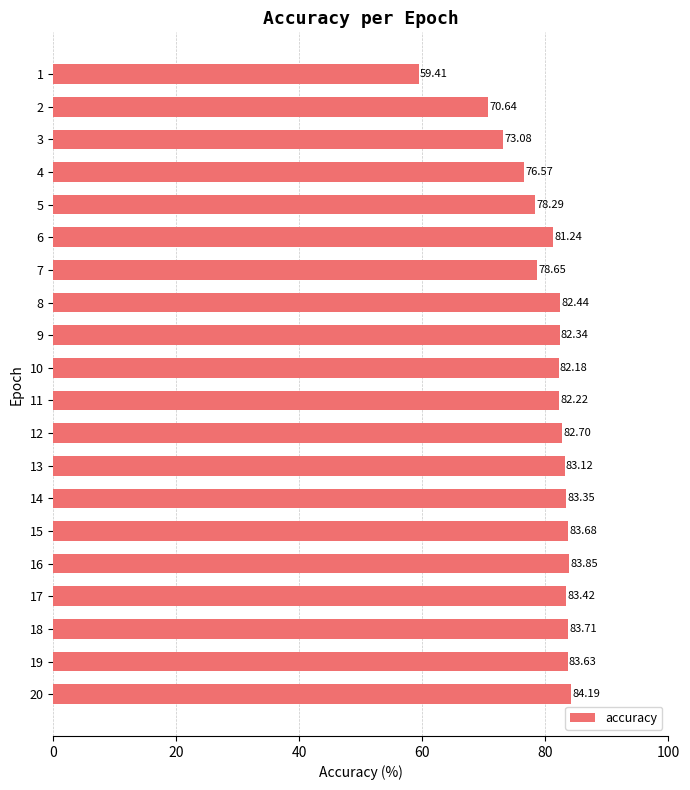

Which label corresponds to the largest value in the chart?

20